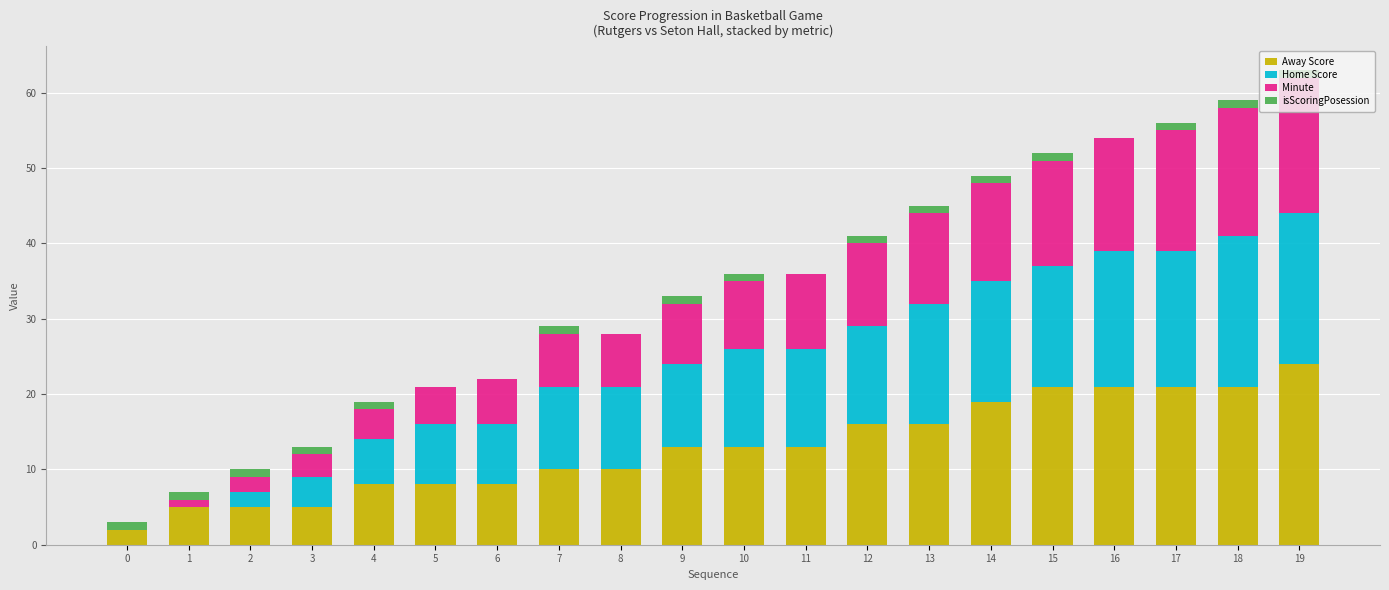

True or false: Away Score has a value of 11 at 4.

False